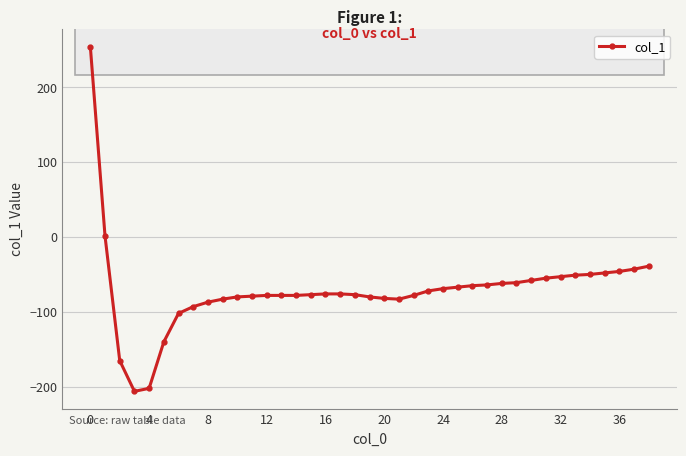

What is the difference between the maximum and minimum values?

460